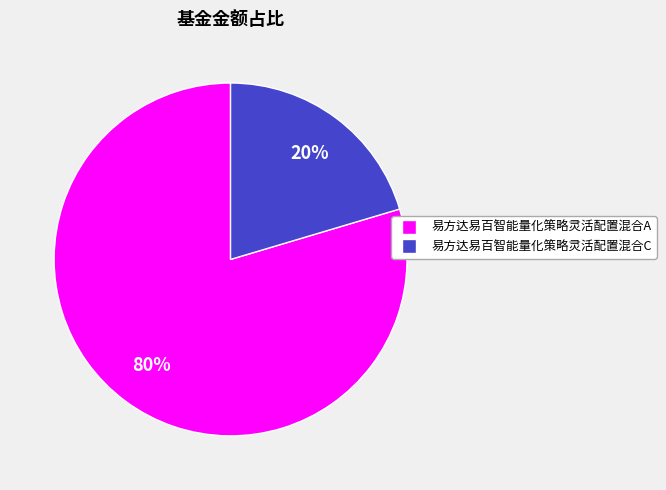

Do 易方达易百智能量化策略灵活配置混合C and 易方达易百智能量化策略灵活配置混合A together represent more than half of the pie?

Yes